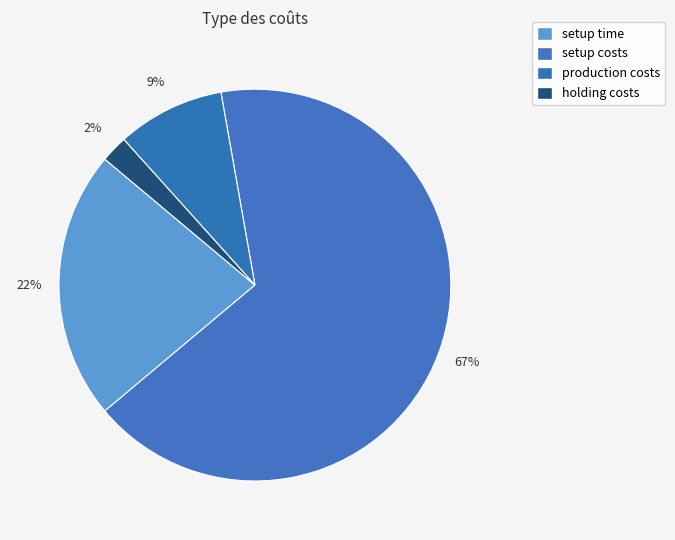

What percentage is the production costs slice, to the nearest percent?

9%